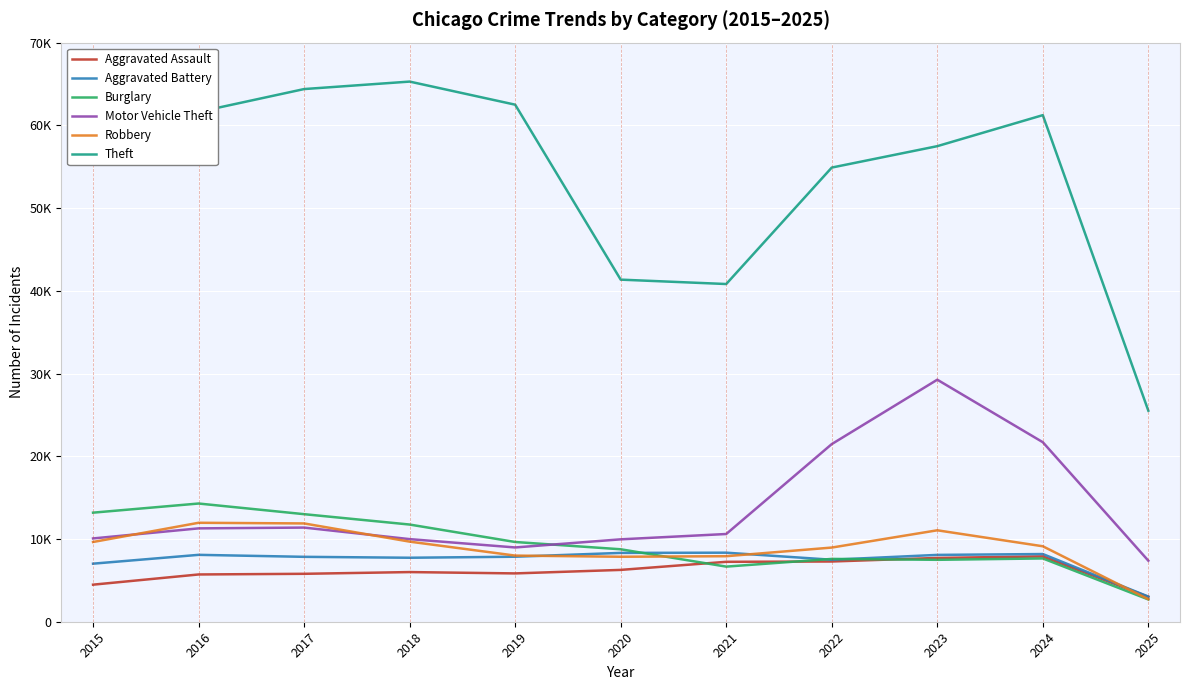

What are all the series names shown in the legend?

Aggravated Assault, Aggravated Battery, Burglary, Motor Vehicle Theft, Robbery, Theft